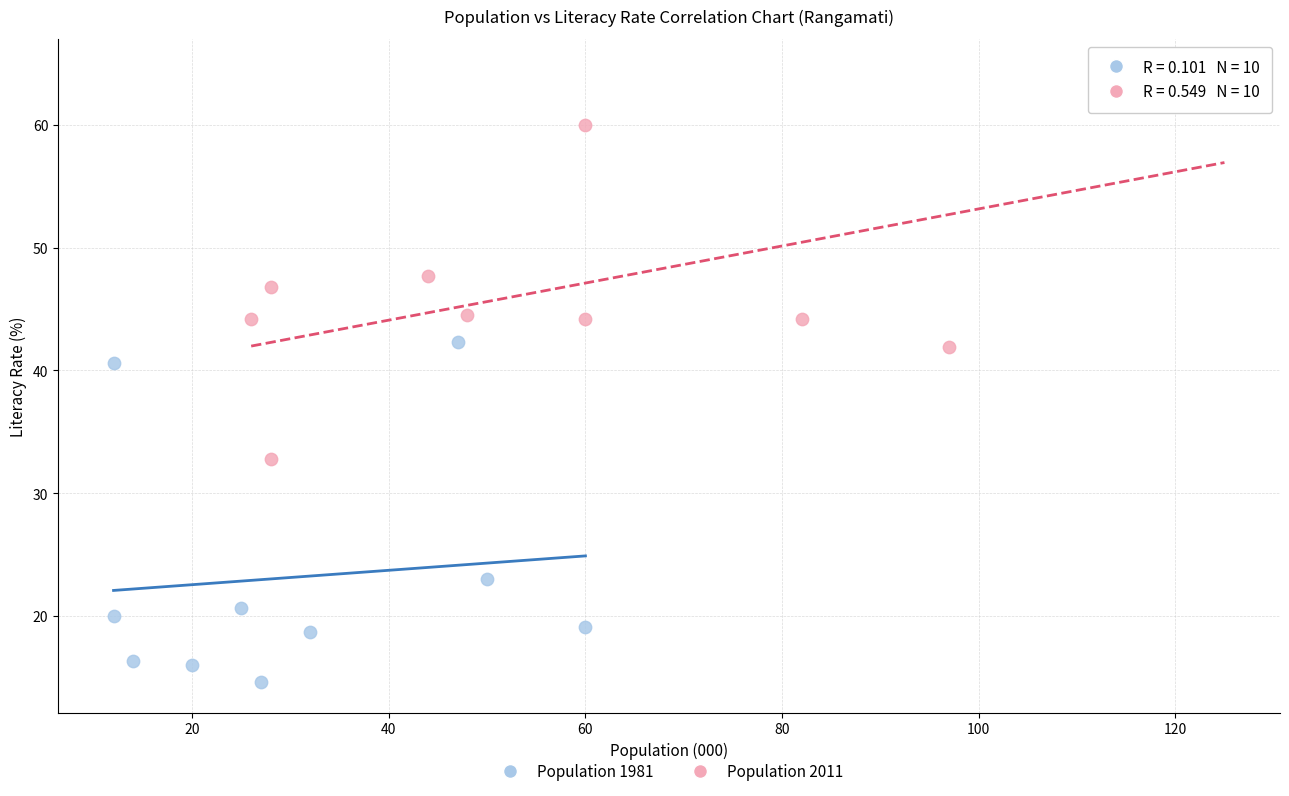

Which series reaches the maximum Y coordinate?

Population 2011